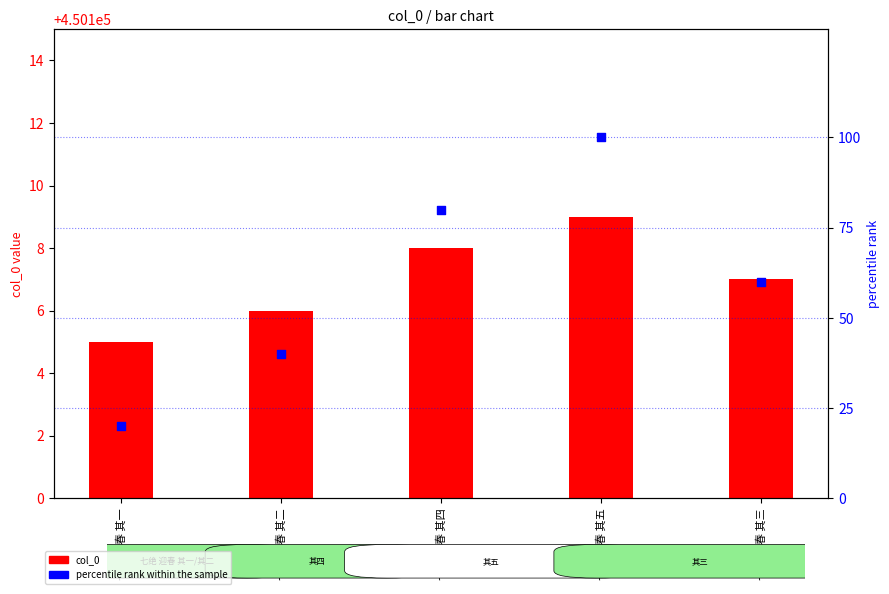

At how many categories does at least one series exceed 370083?

5